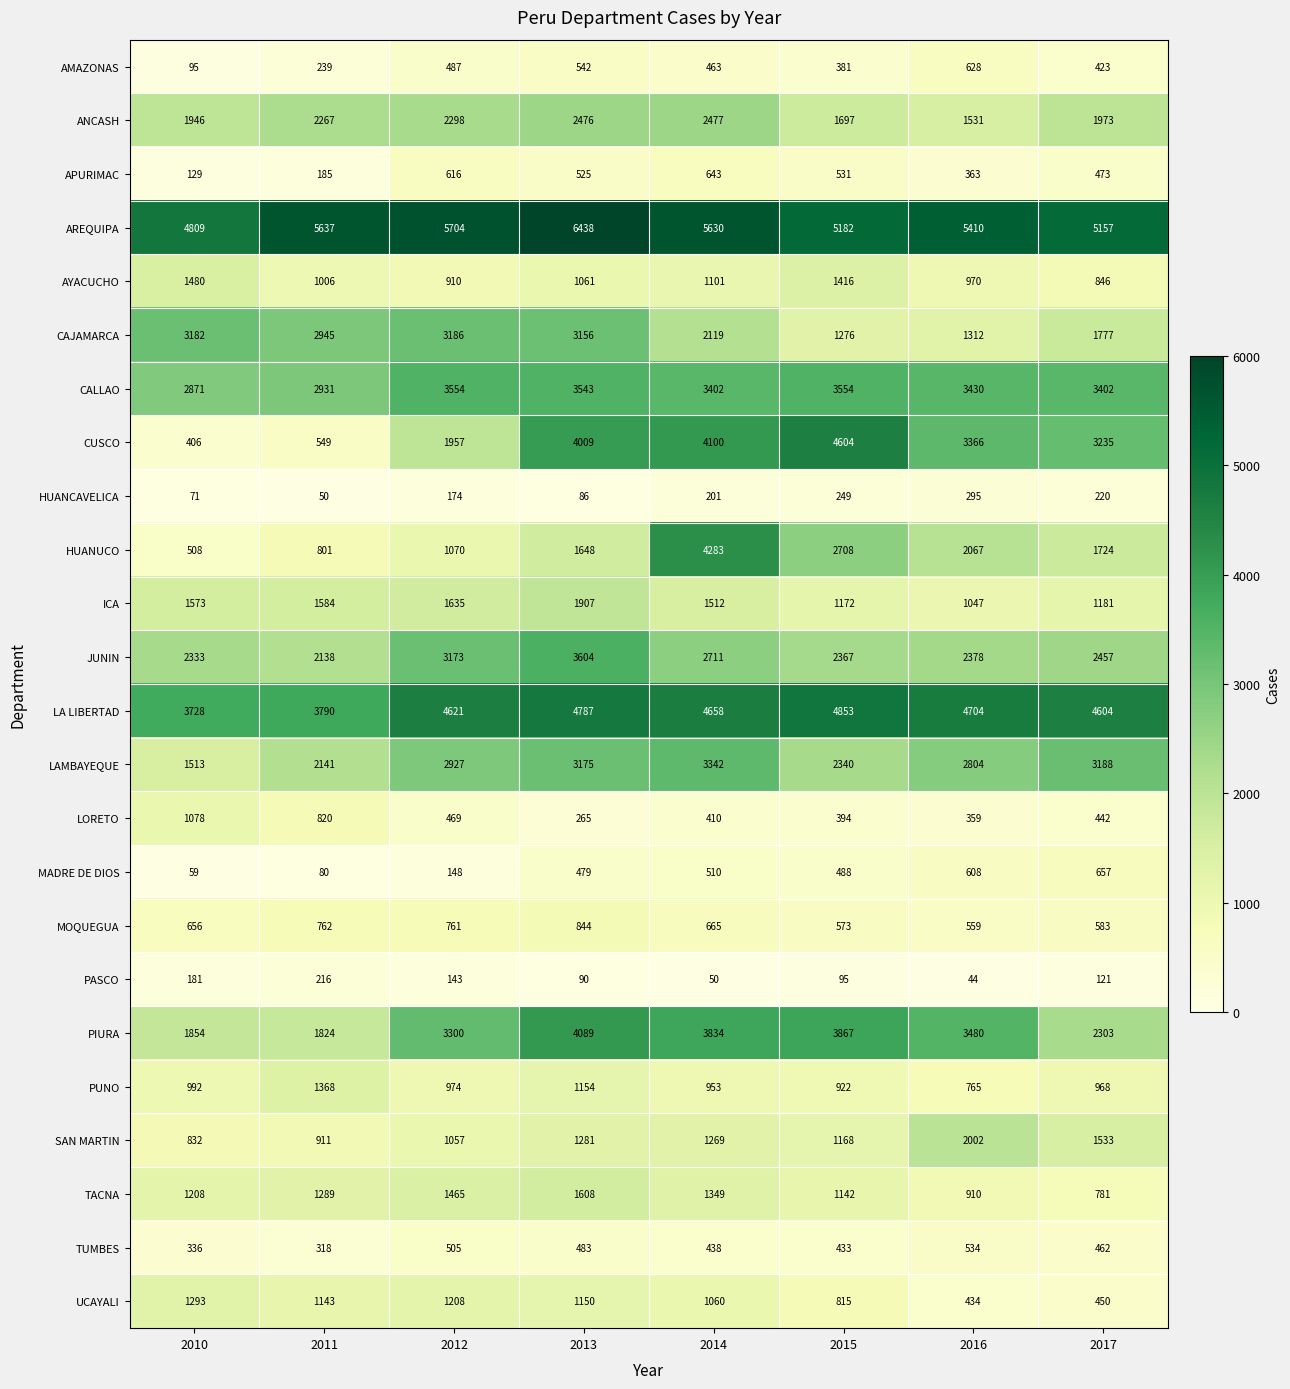

What is the maximum value shown in the chart?

6438